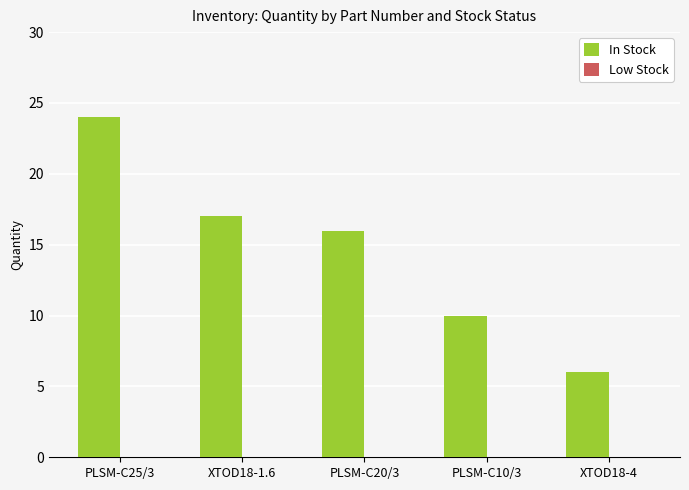

Does the chart contain any negative values?

No